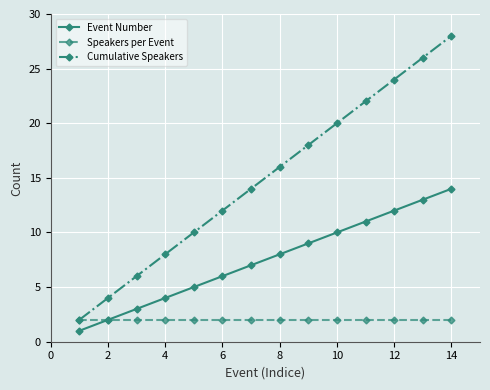

At how many categories does at least one series exceed 15?

7